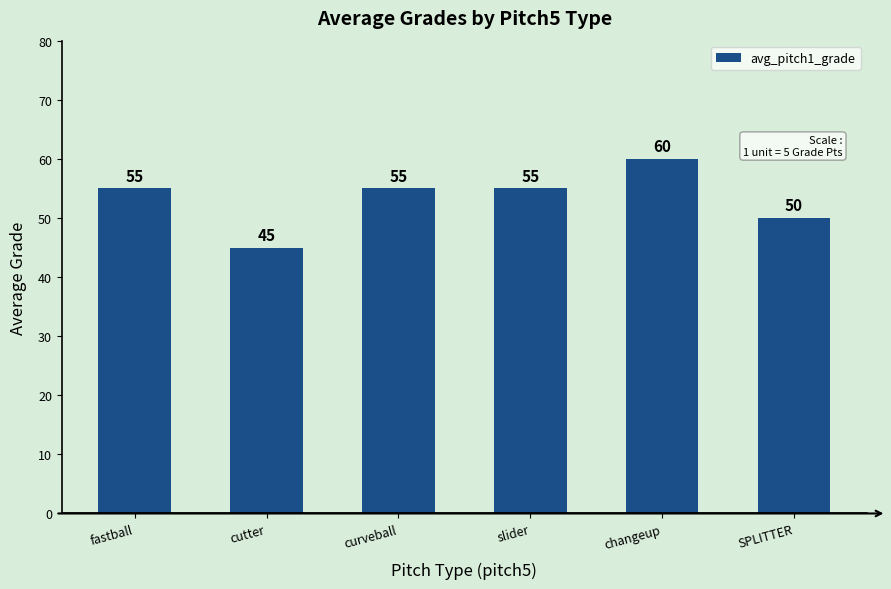

What is the value of the 4th bar from the left?

55